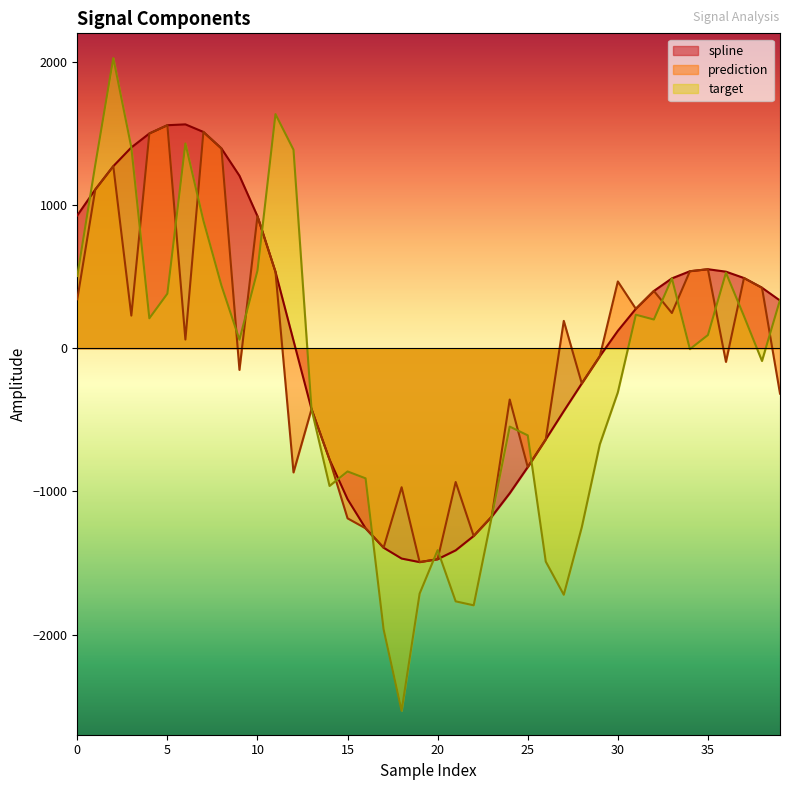

List the series in order of their overall mean, lowest first.

target, prediction, spline